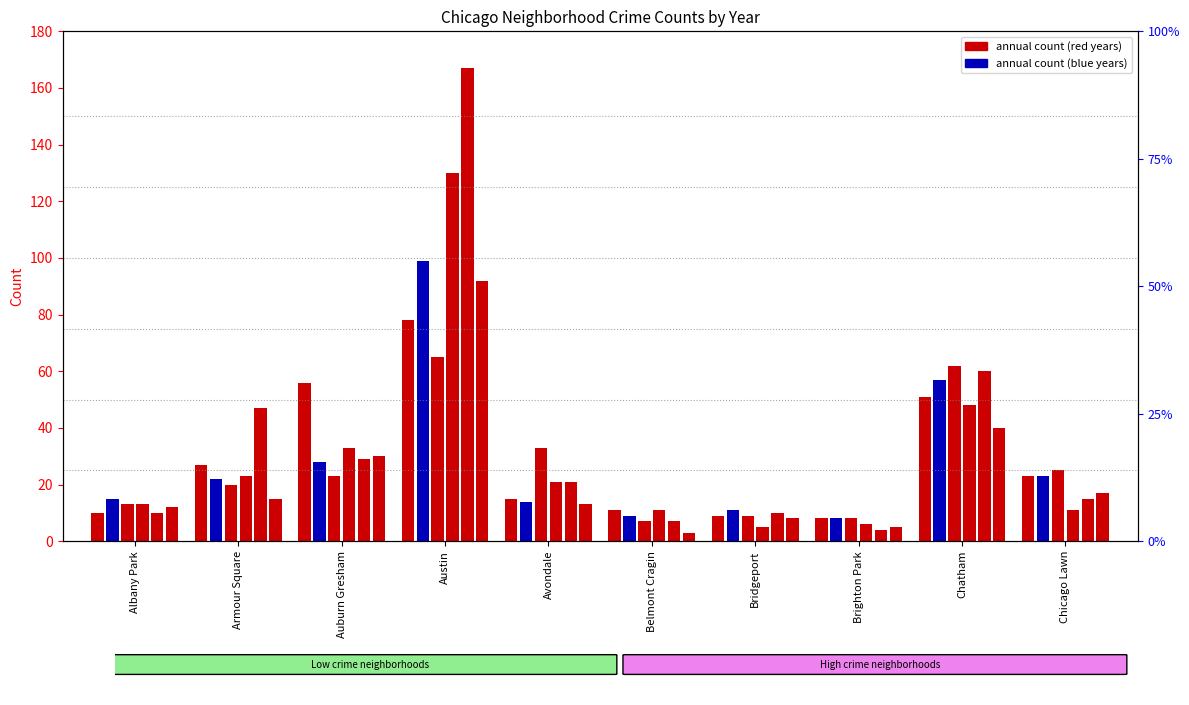

True or false: 2015 has a value of 36 at Armour Square.

False